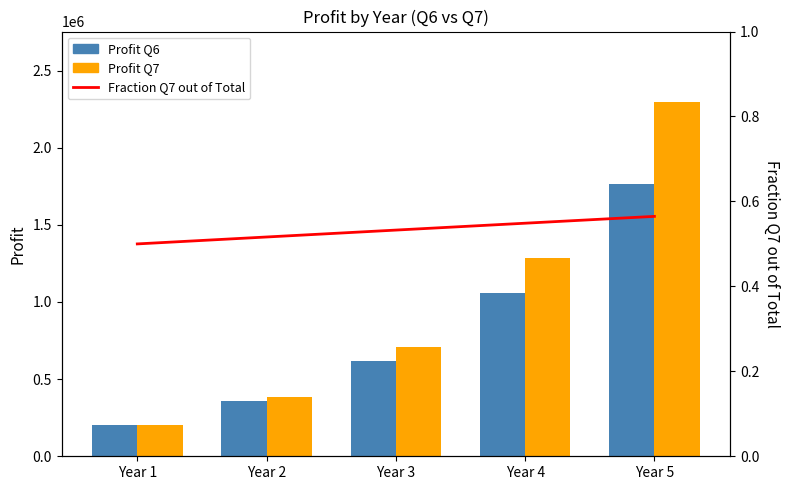

At Year 1, list the series in order from largest to smallest.

Profit Q6, Profit Q7, Fraction Q7 out of Total